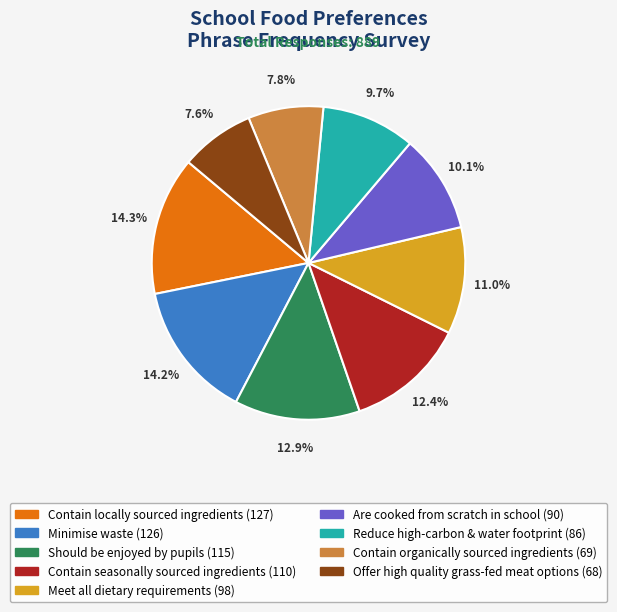

Approximately how many times larger is the value at Meet all dietary requirements compared to Contain locally sourced ingredients?

0.8